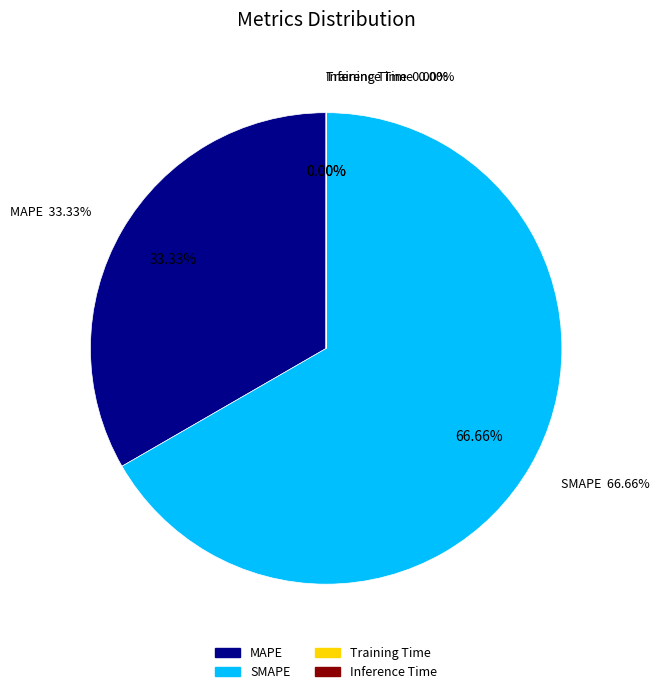

Does SMAPE represent more than half of the total?

Yes